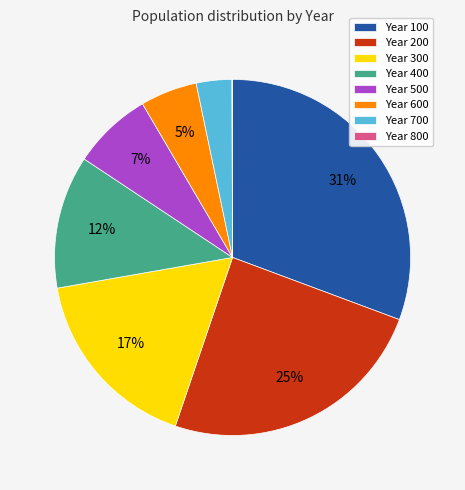

Which category has the biggest portion of the pie?

Year 100